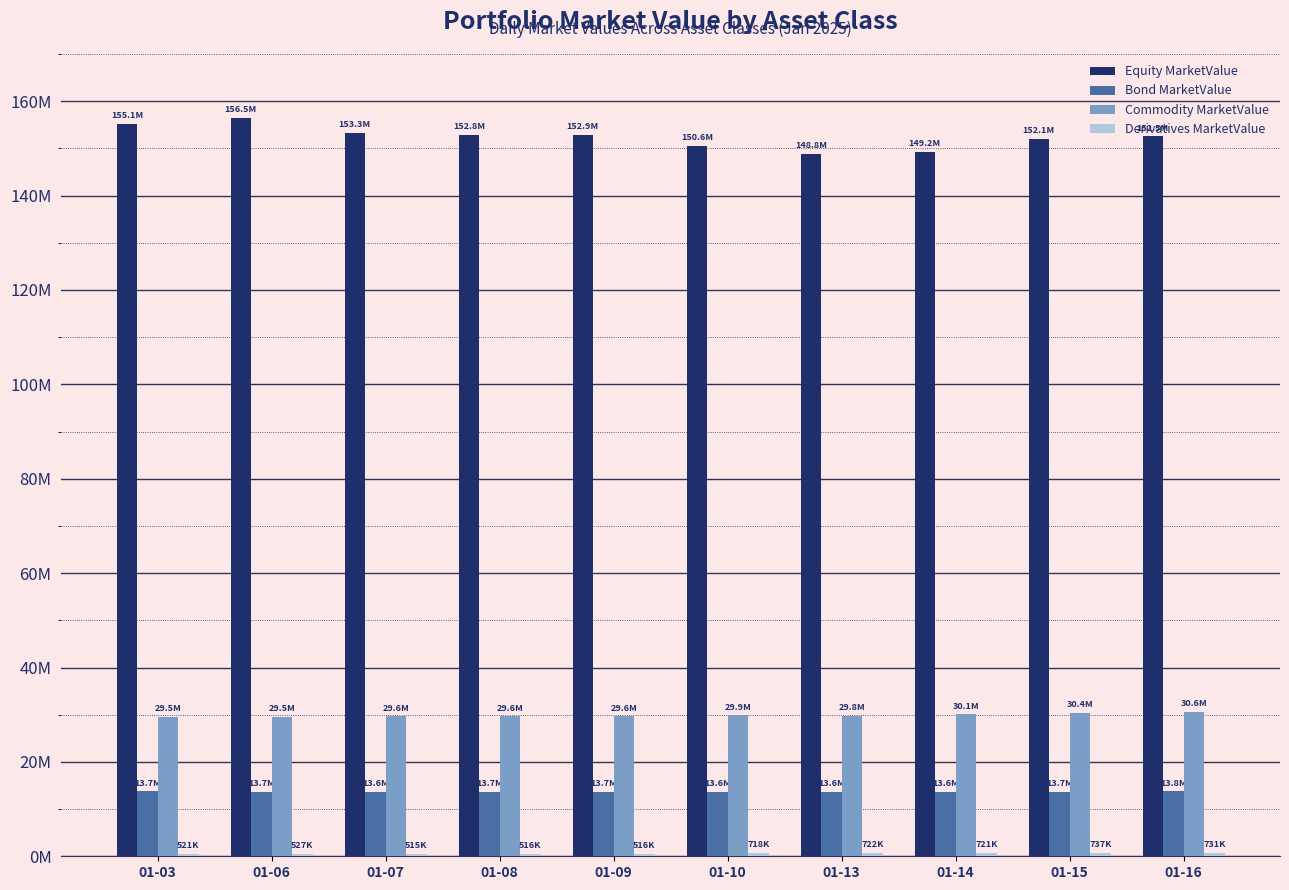

What is the value of the Commodity MarketValue bar at the 2nd from the left?

29543024.4